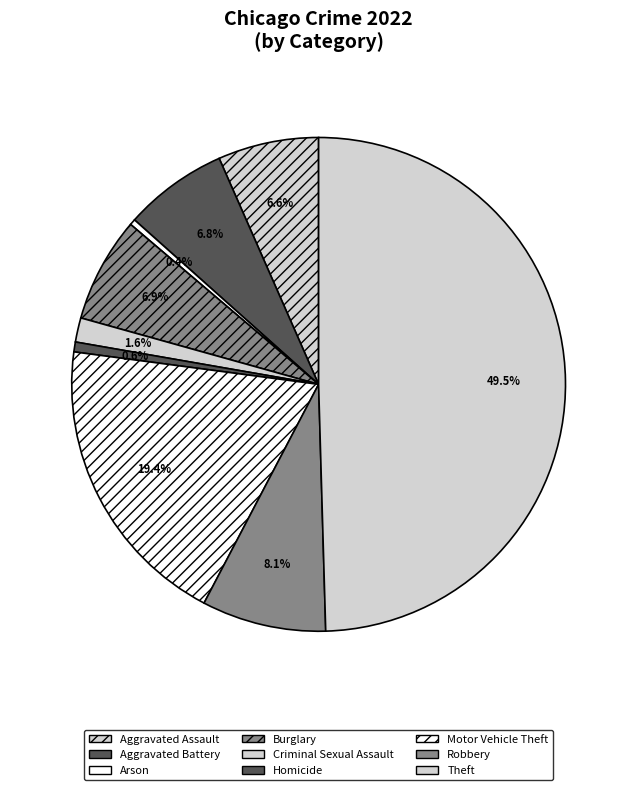

How many segments does this pie chart have?

9